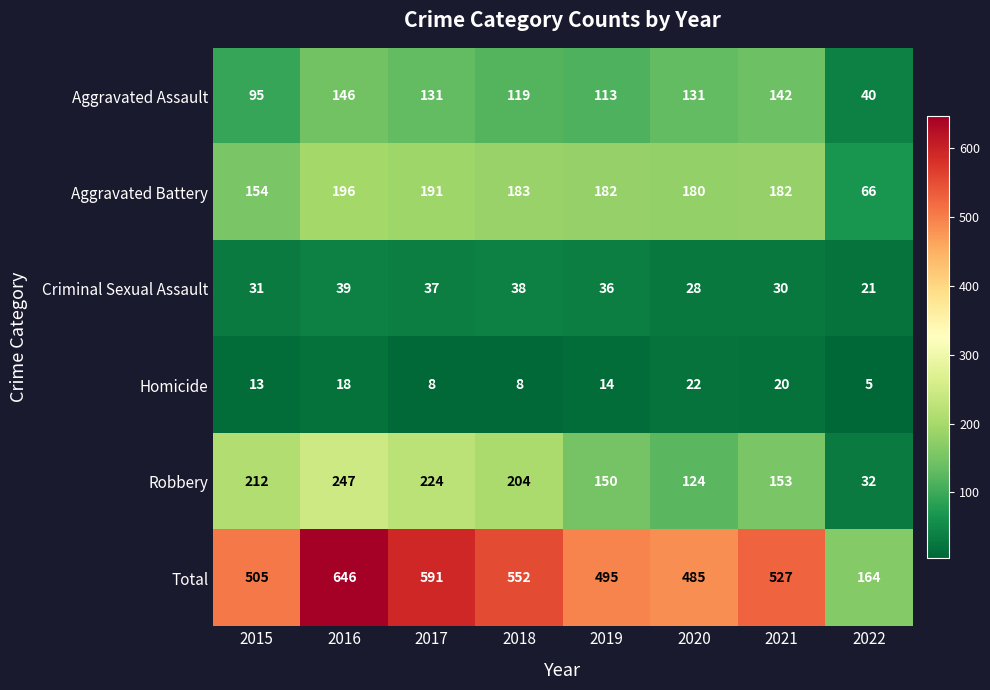

The value of Robbery at 2016 is 247. True or false?

True